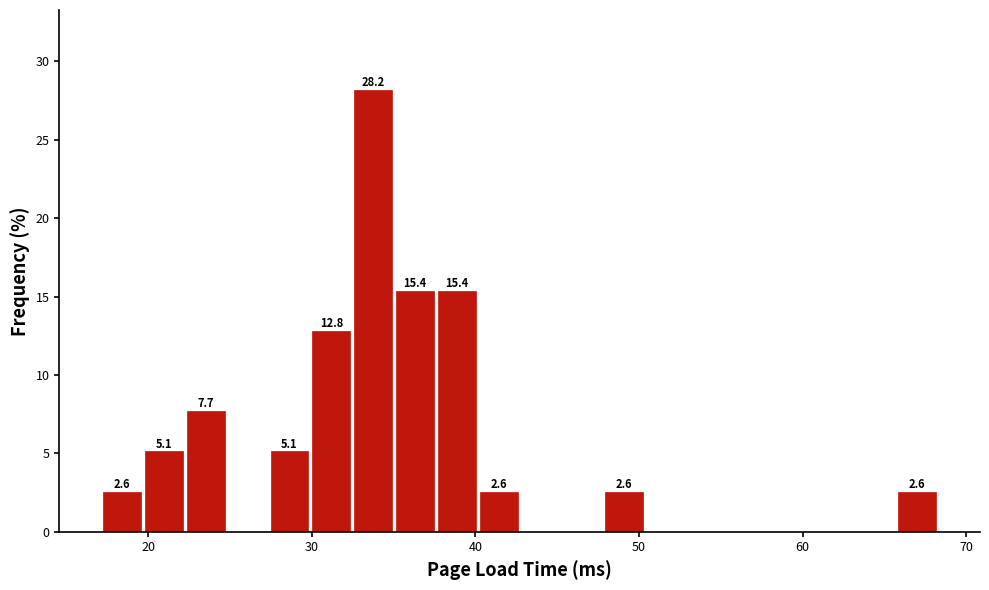

Read against the x-axis, roughly where is the centre of the tallest bar?

34